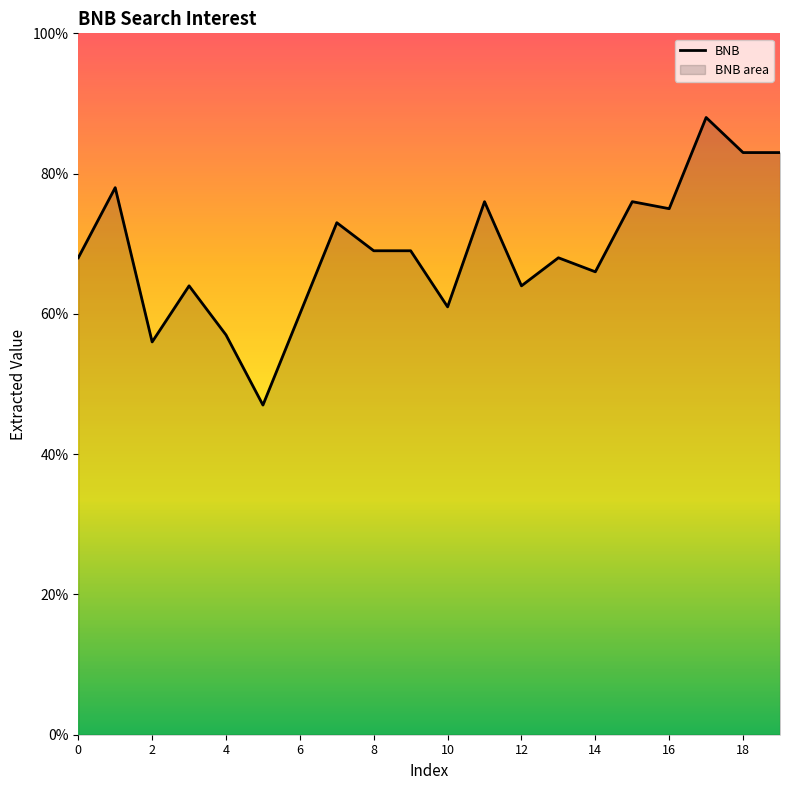

Which has a higher value, 5 or 6?

6